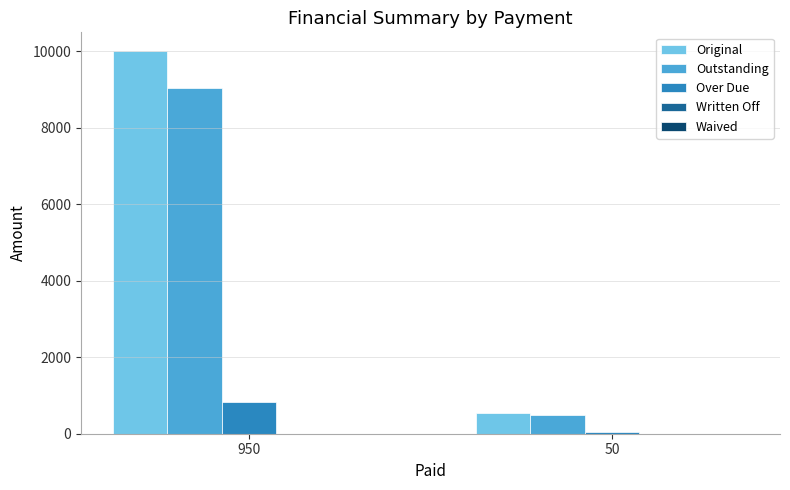

What is the spread (max minus min) of values at 50?

510.7